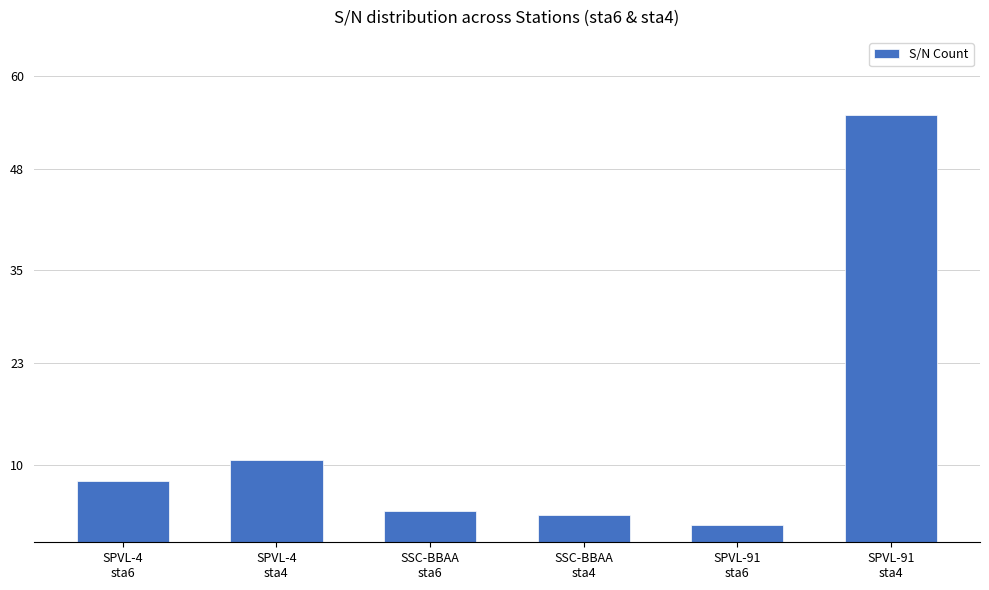

At which label does the data first exceed 7828?

SPVL-4
sta4